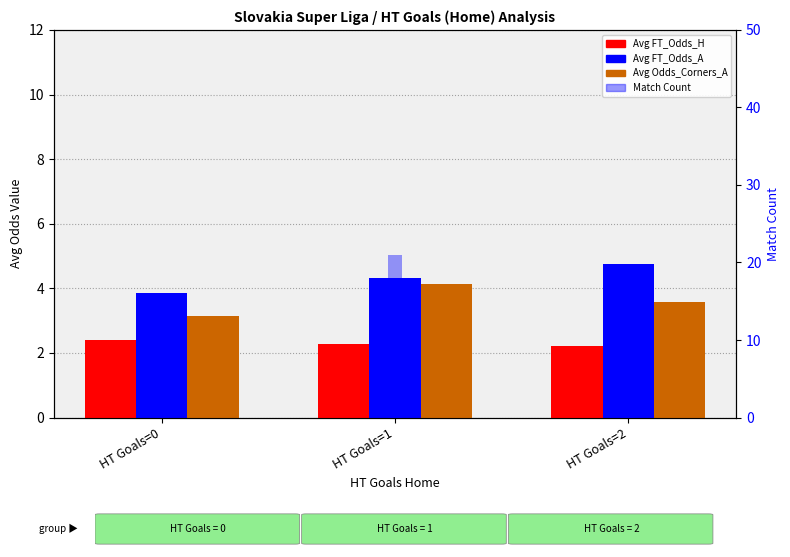

At how many categories does at least one series exceed 4?

3